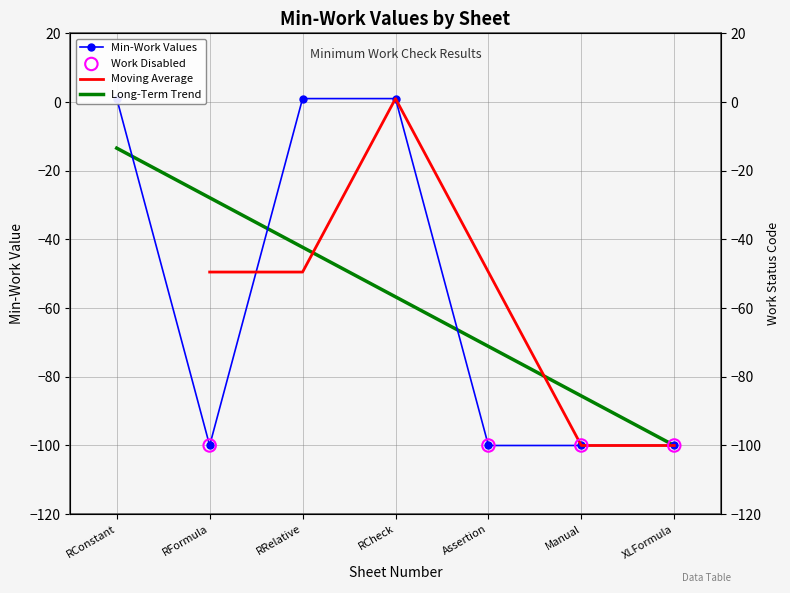

Approximately how many times larger is the value at RConstant compared to RRelative?

1.0